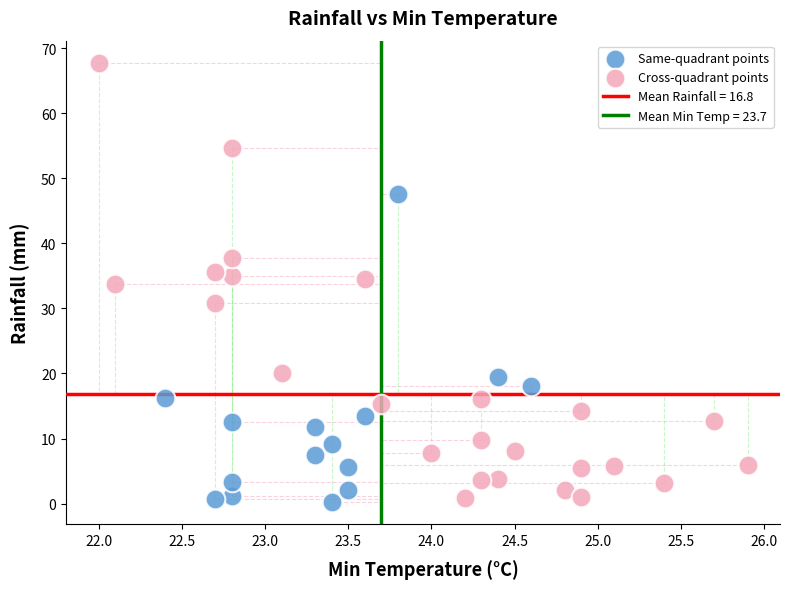

Which series has the largest Y range (max minus min)?

Cross-quadrant points